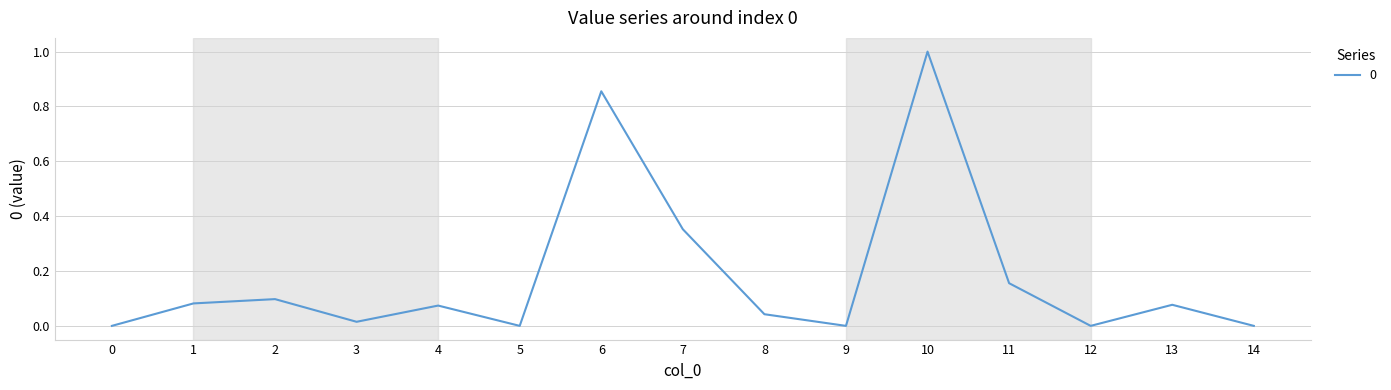

True or false: the data has more than 1 interior local peaks.

True